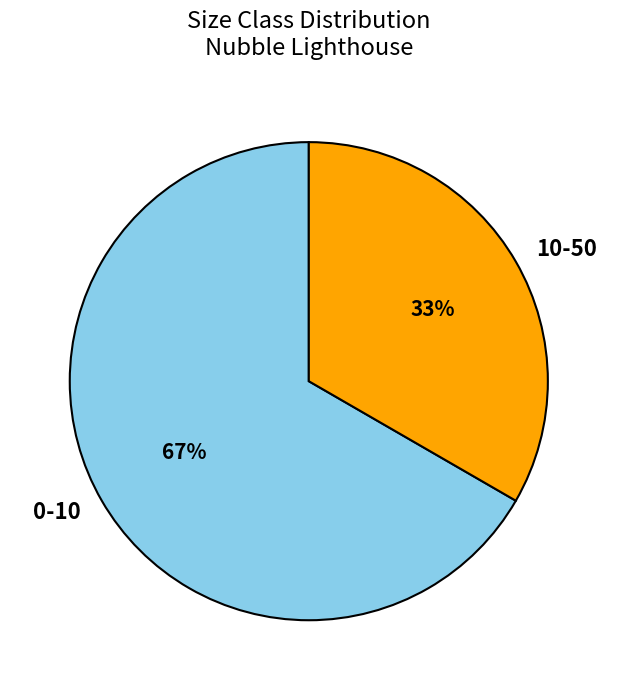

Which category has the smallest portion of the pie?

10-50